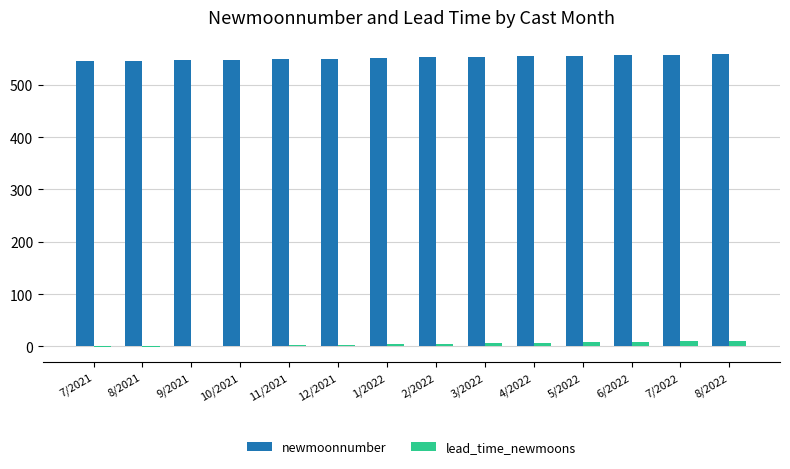

What is the spread (max minus min) of values at 2/2022?

547